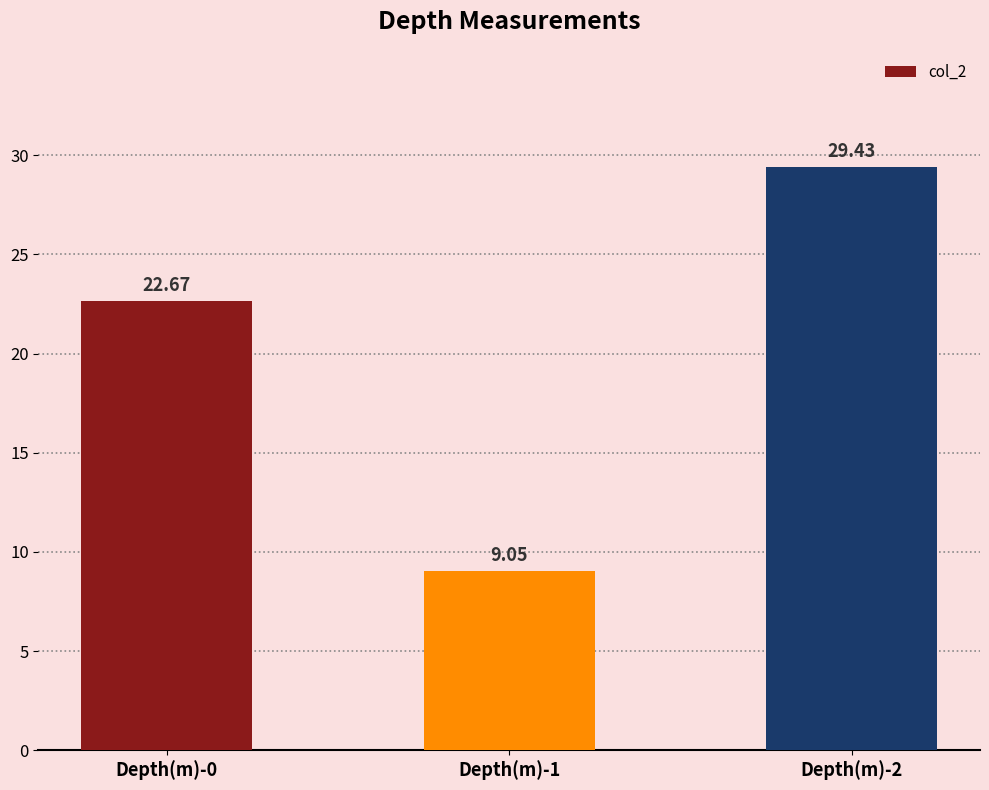

Reading left to right, extract all data points from this chart.

Depth(m)-0=22.7	Depth(m)-1=9.1	Depth(m)-2=29.4